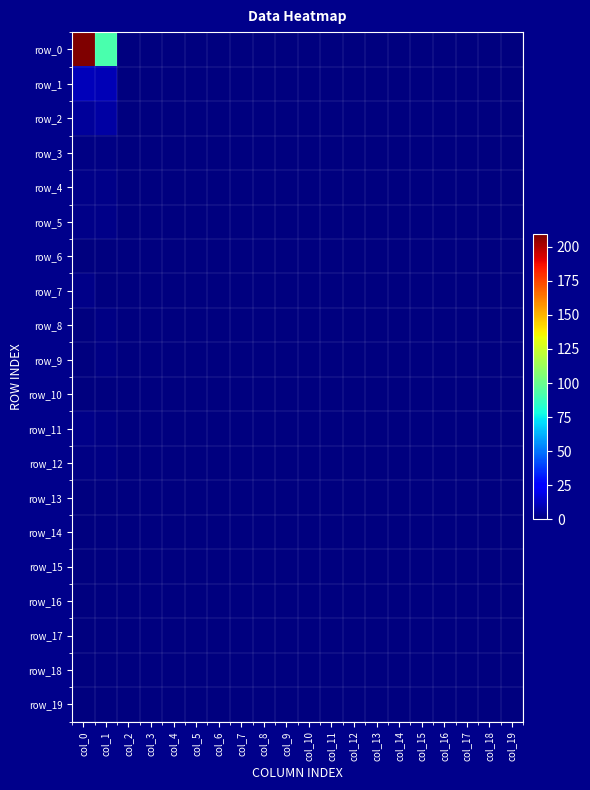

Reading left to right, extract all data points from this chart.

row_0: 209	92	0	0	0	0	0	0	0	0	0	0	0	0	0	0	0	0	0	0
row_1: 11	10	0	0	0	0	0	0	0	0	0	0	0	0	0	0	0	0	0	0
row_2: 5	7	0	0	0	0	0	0	0	0	0	0	0	0	0	0	0	0	0	0
row_3: 1	1	0	0	0	0	0	0	0	0	0	0	0	0	0	0	0	0	0	0
row_4: 2	2	0	0	0	0	0	0	0	0	0	0	0	0	0	0	0	0	0	0
row_5: 2	2	0	0	0	0	0	0	0	0	0	0	0	0	0	0	0	0	0	0
row_6: 0	0	0	0	0	0	0	0	0	0	0	0	0	0	0	0	0	0	0	0
row_7: 2	0	0	0	0	0	0	0	0	0	0	0	0	0	0	0	0	0	0	0
row_8: 0	1	0	0	0	0	0	0	0	0	0	0	0	0	0	0	0	0	0	0
row_9: 0	1	0	0	0	0	0	0	0	0	0	0	0	0	0	0	0	0	0	0
row_10: 0	0	0	0	0	0	0	0	0	0	0	0	0	0	0	0	0	0	0	0
row_11: 2	1	0	0	0	0	0	0	0	0	0	0	0	0	0	0	0	0	0	0
row_12: 1	1	0	0	0	0	0	0	0	0	0	0	0	0	0	0	0	0	0	0
row_13: 0	0	0	0	0	0	0	0	0	0	0	0	0	0	0	0	0	0	0	0
row_14: 0	0	0	0	0	0	0	0	0	0	0	0	0	0	0	0	0	0	0	0
row_15: 0	0	0	0	0	0	0	0	0	0	0	0	0	0	0	0	0	0	0	0
row_16: 0	0	0	0	0	0	0	0	0	0	0	0	0	0	0	0	0	0	0	0
row_17: 0	0	0	0	0	0	0	0	0	0	0	0	0	0	0	0	0	0	0	0
row_18: 0	0	0	0	0	0	0	0	0	0	0	0	0	0	0	0	0	0	0	0
row_19: 0	0	0	0	0	0	0	0	0	0	0	0	0	0	0	0	0	0	0	0